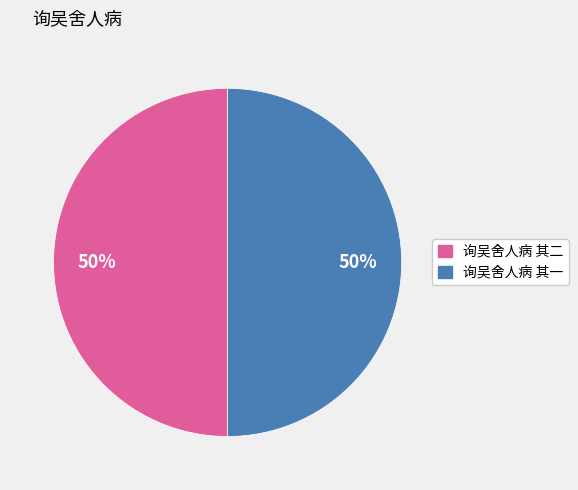

Approximately how many times larger is the value at 询吴舍人病 其二 compared to 询吴舍人病 其一?

1.0